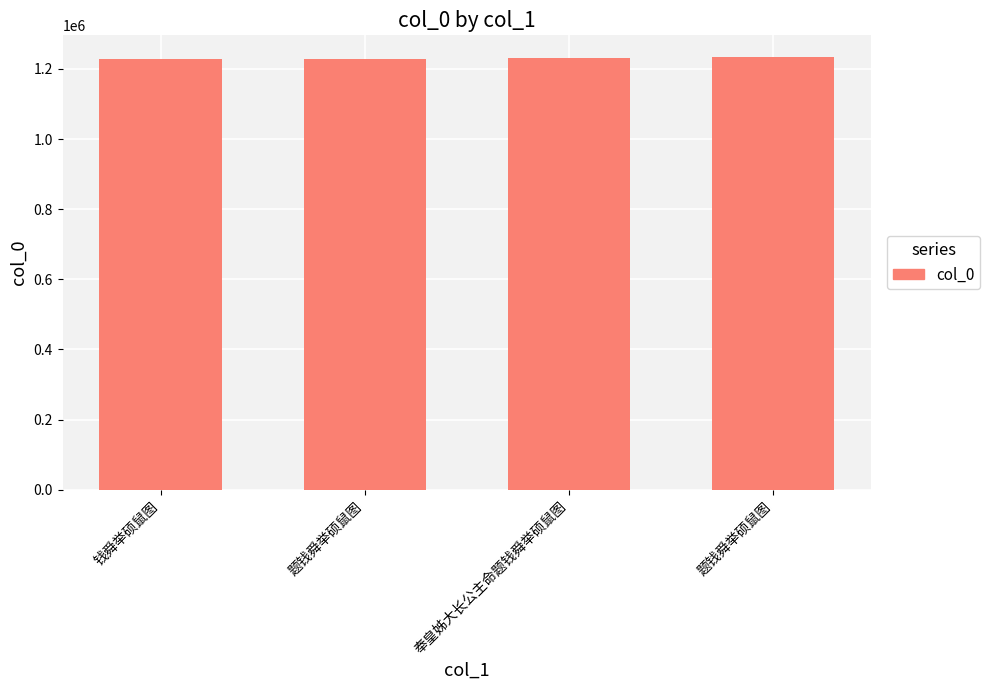

True or false: the data shows 1234071 at 题钱舜举硕鼠图.

True